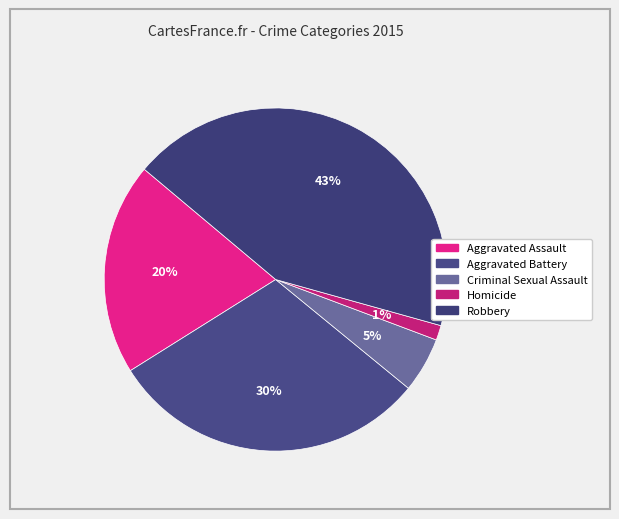

How many segments does this pie chart have?

5